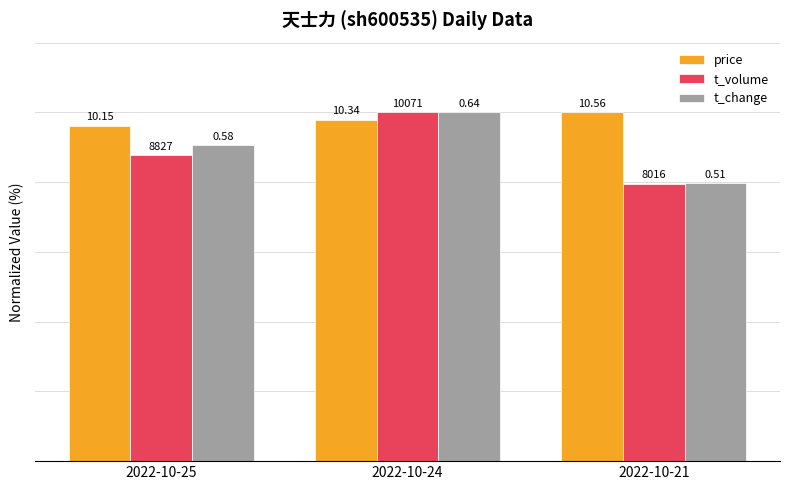

Is it true that price equals 172.1 at 2022-10-24?

False